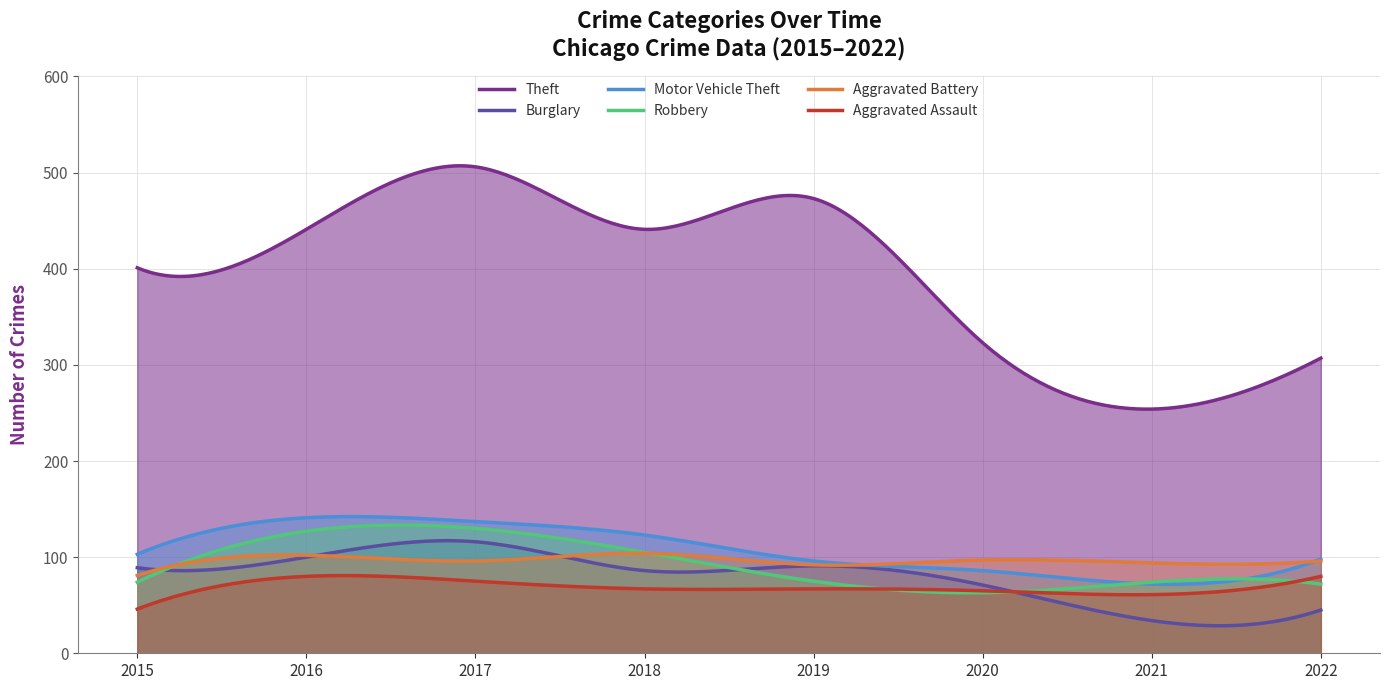

Which category has the lowest value across all series?

2021